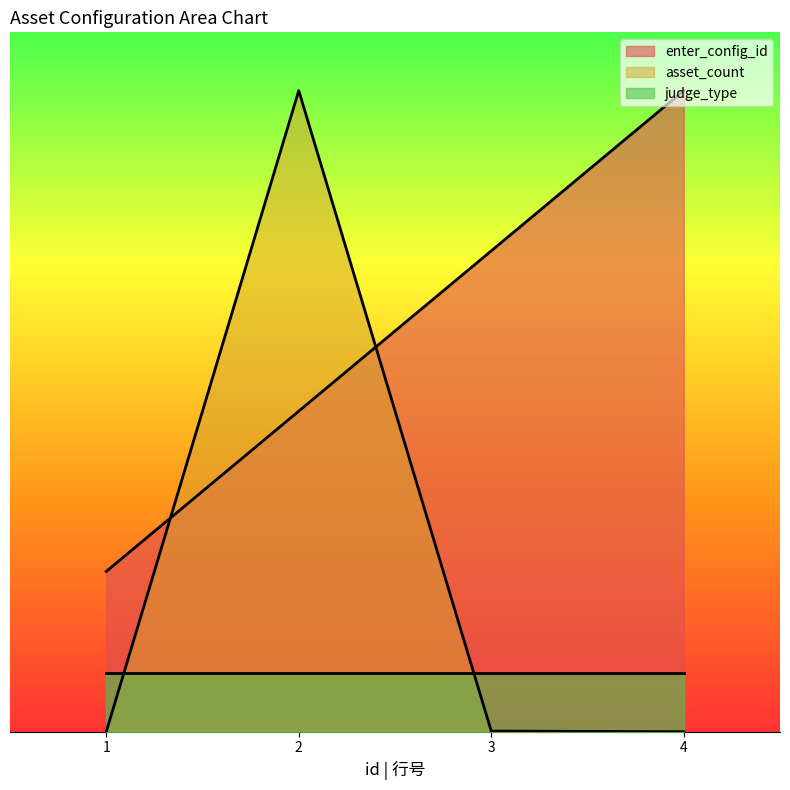

True or false: enter_config_id has a value of 4.1 at 3.

True